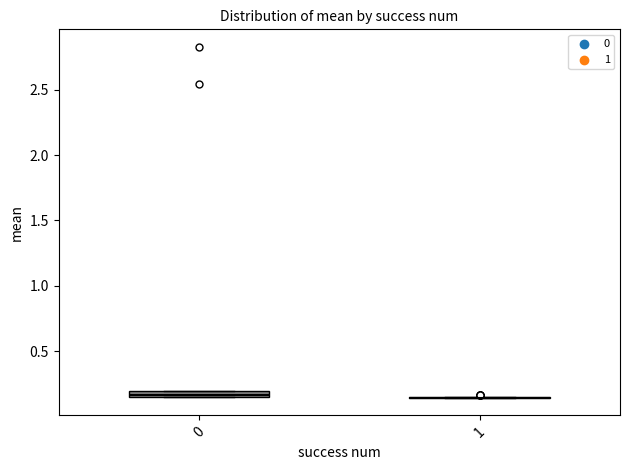

Where is the upper edge of the box at x = 0 on the y-axis? The values are not printed on the chart, so give them approximately, as read against the axis.

0.20